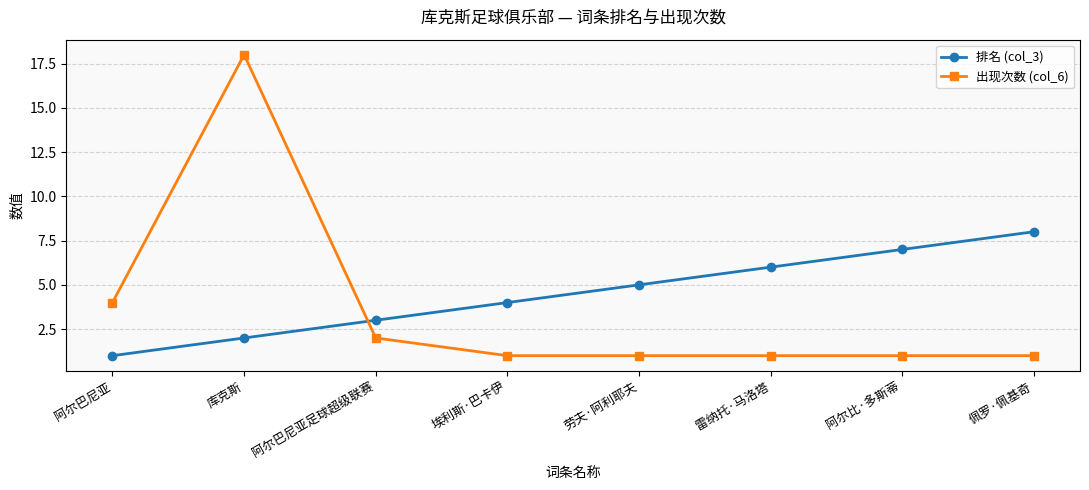

At which label is 出现次数 (col_6) closest to 9?

阿尔巴尼亚